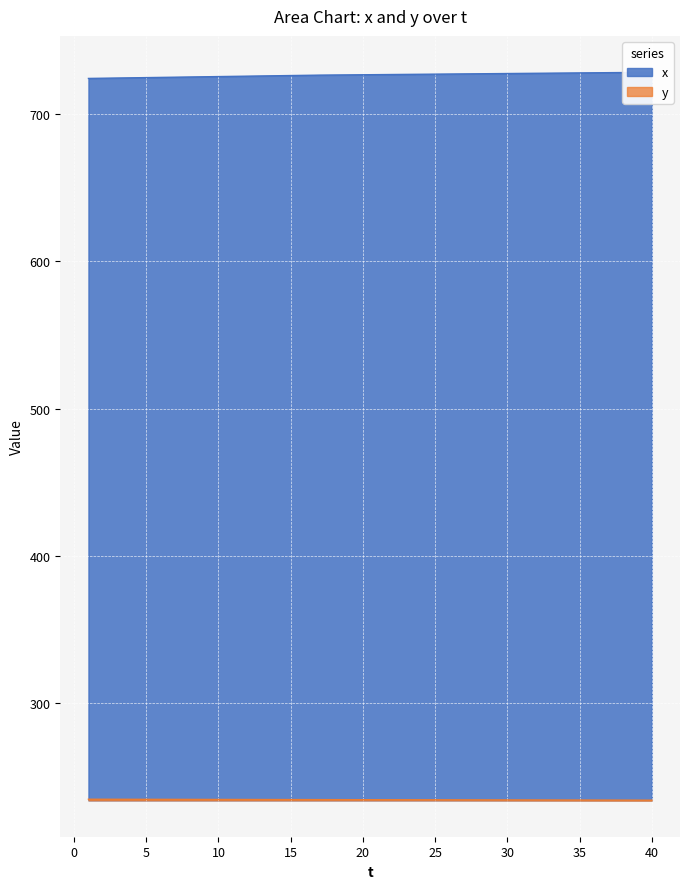

What are all the series names shown in the legend?

x, y